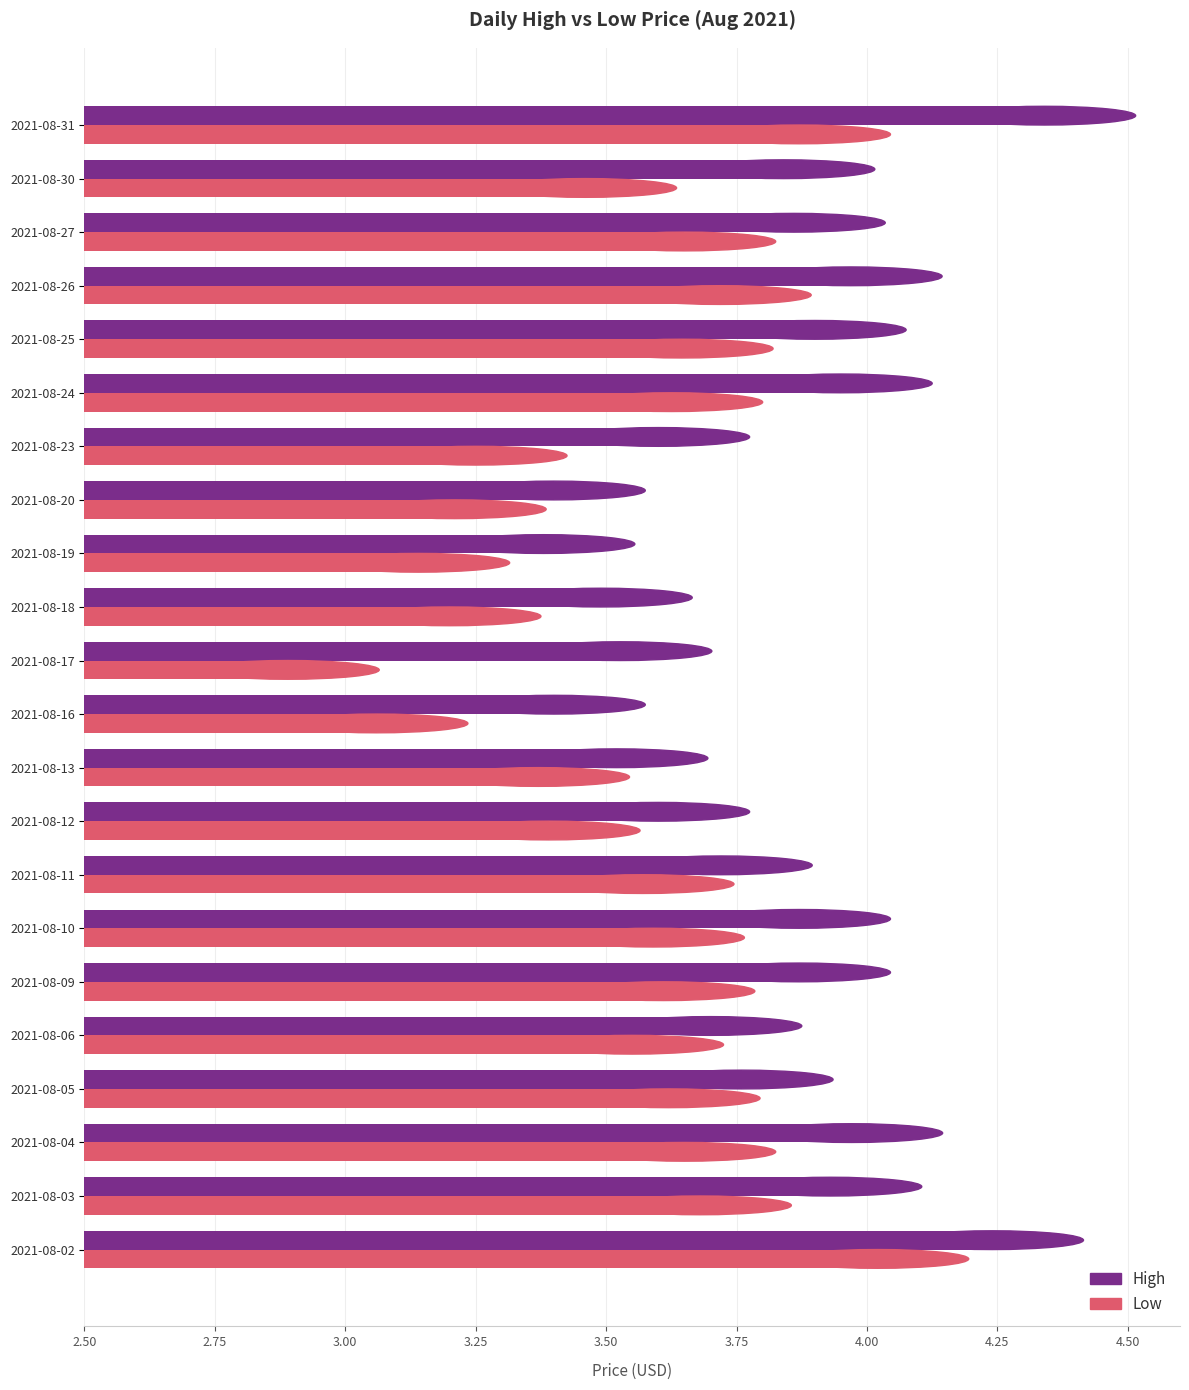

Which series changed the most between 2021-08-03 and 2021-08-27?

High